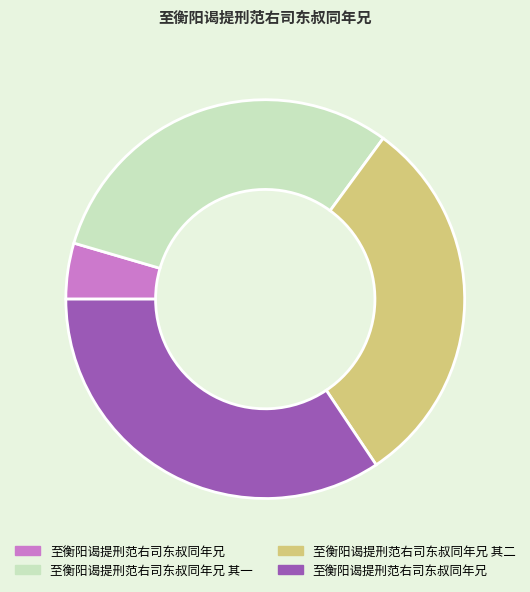

Is there a majority slice in this chart?

No